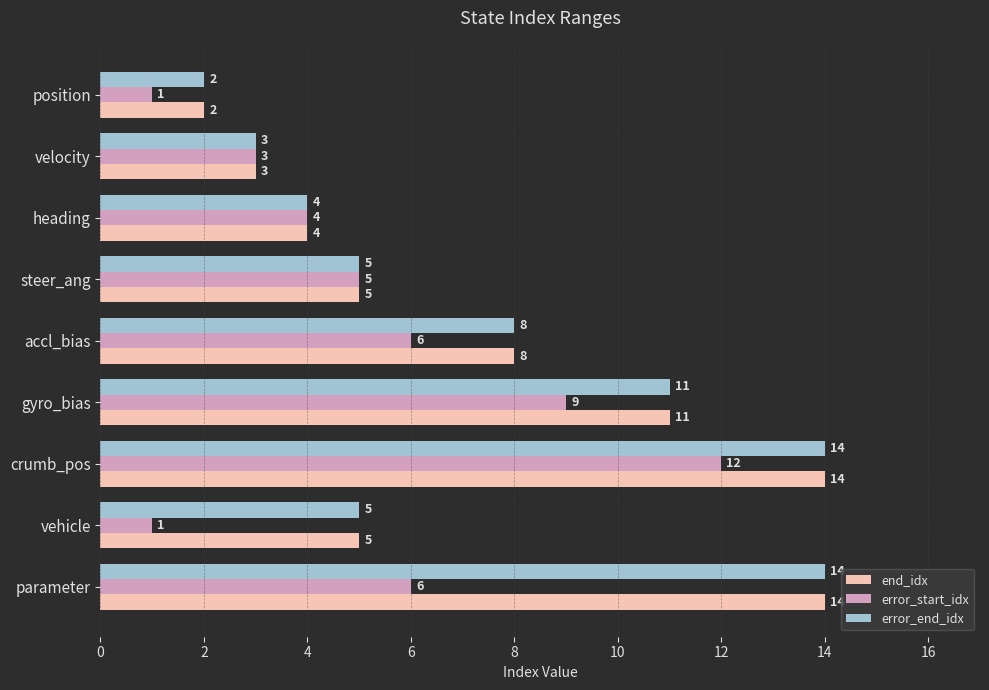

What are all the series names shown in the legend?

end_idx, error_start_idx, error_end_idx